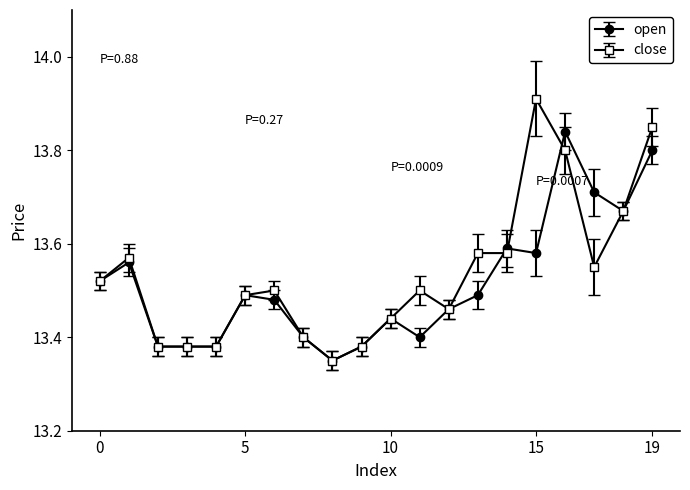

List the series in order of their peak value, lowest first.

open, close